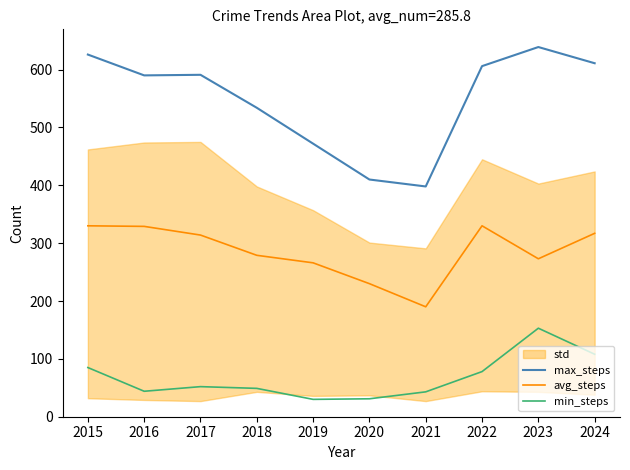

Reading right to left, transcribe all the data shown in this chart.

max_steps: 611	639	606	398	410	472	534	591	590	626
avg_steps: 317	273	330	190	230	266	279	314	329	330
min_steps: 108	153	78	43	31	30	49	52	44	85